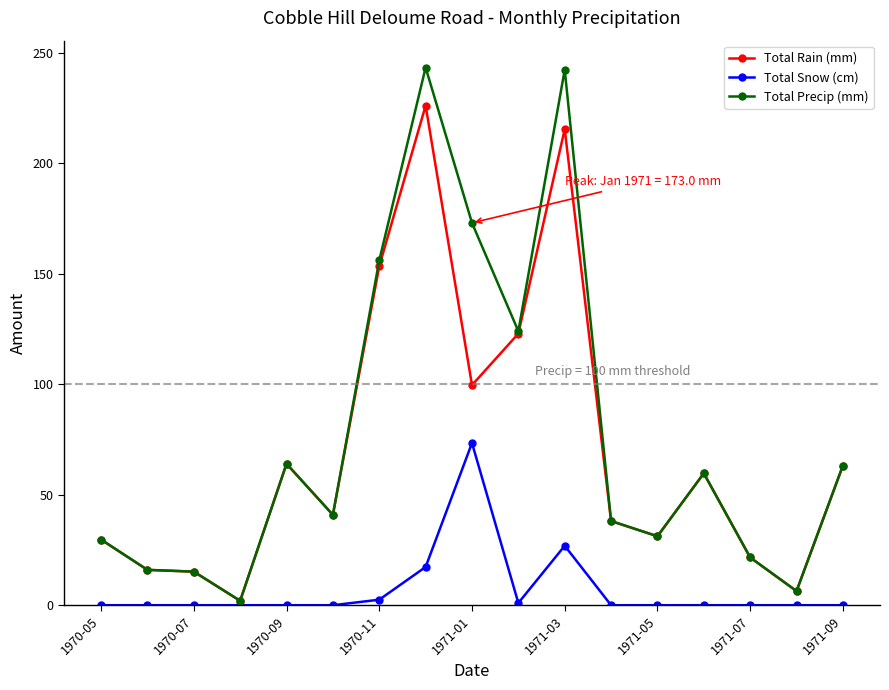

Does the chart display data point markers on the line(s)?

Yes